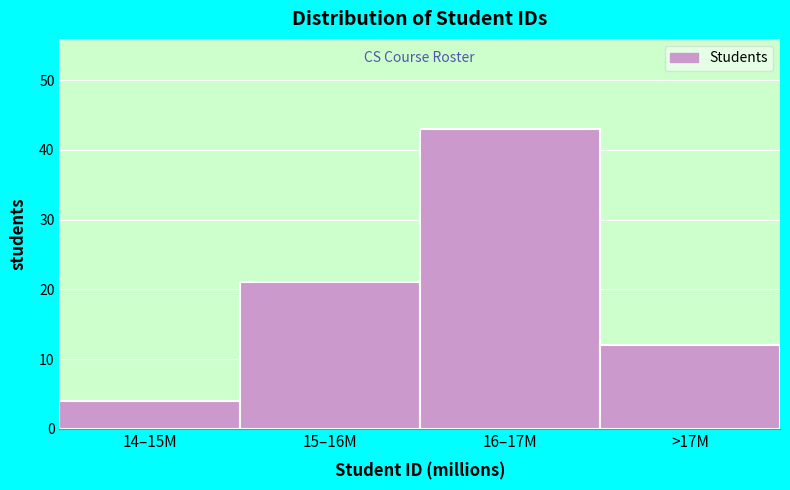

Reading right to left, extract all data points from this chart.

12	43	21	4